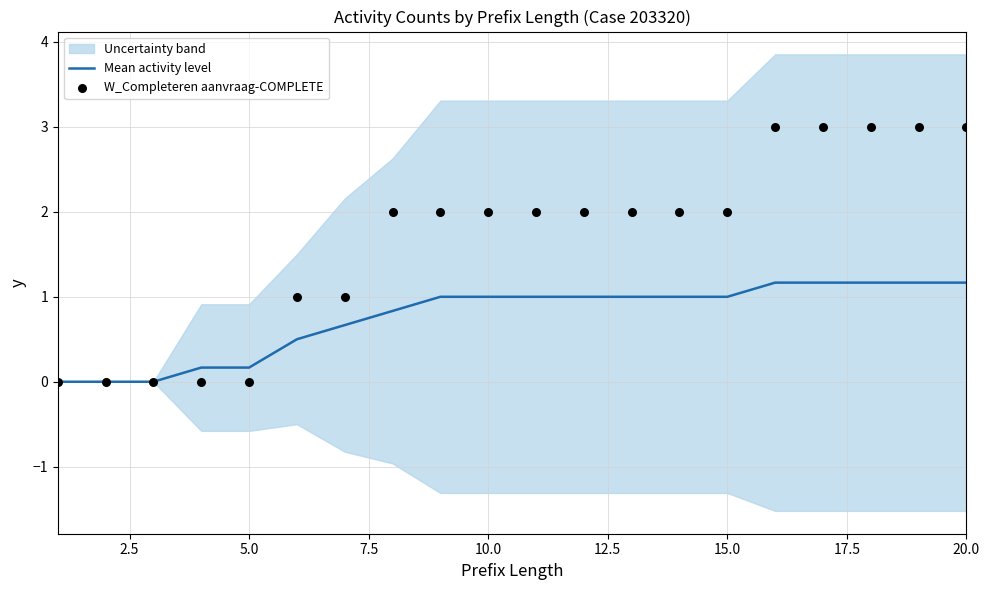

Is it true that Mean activity level equals 0.2 at 10.0?

False